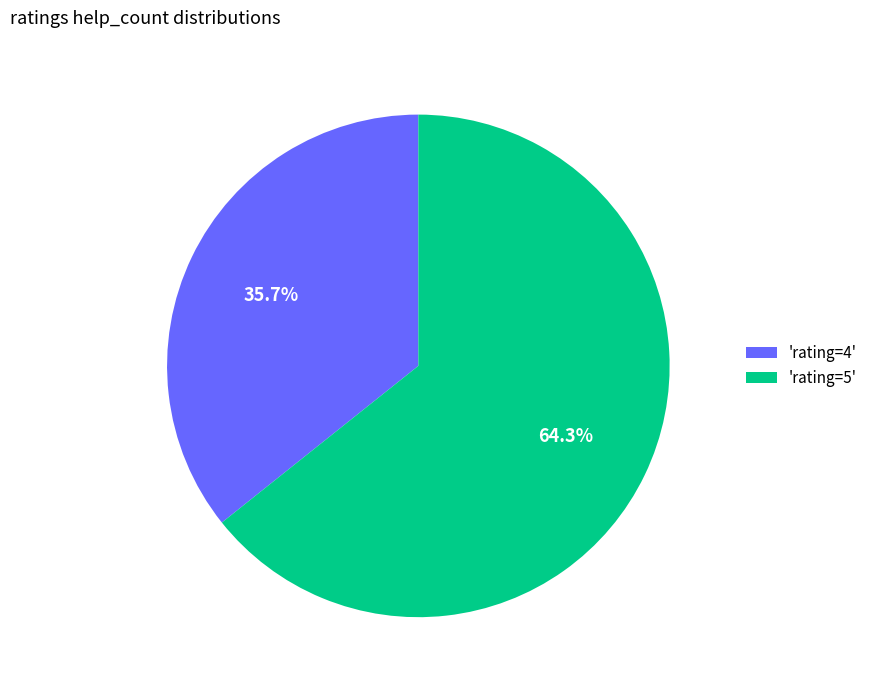

Which category accounts for the majority?

'rating=5'